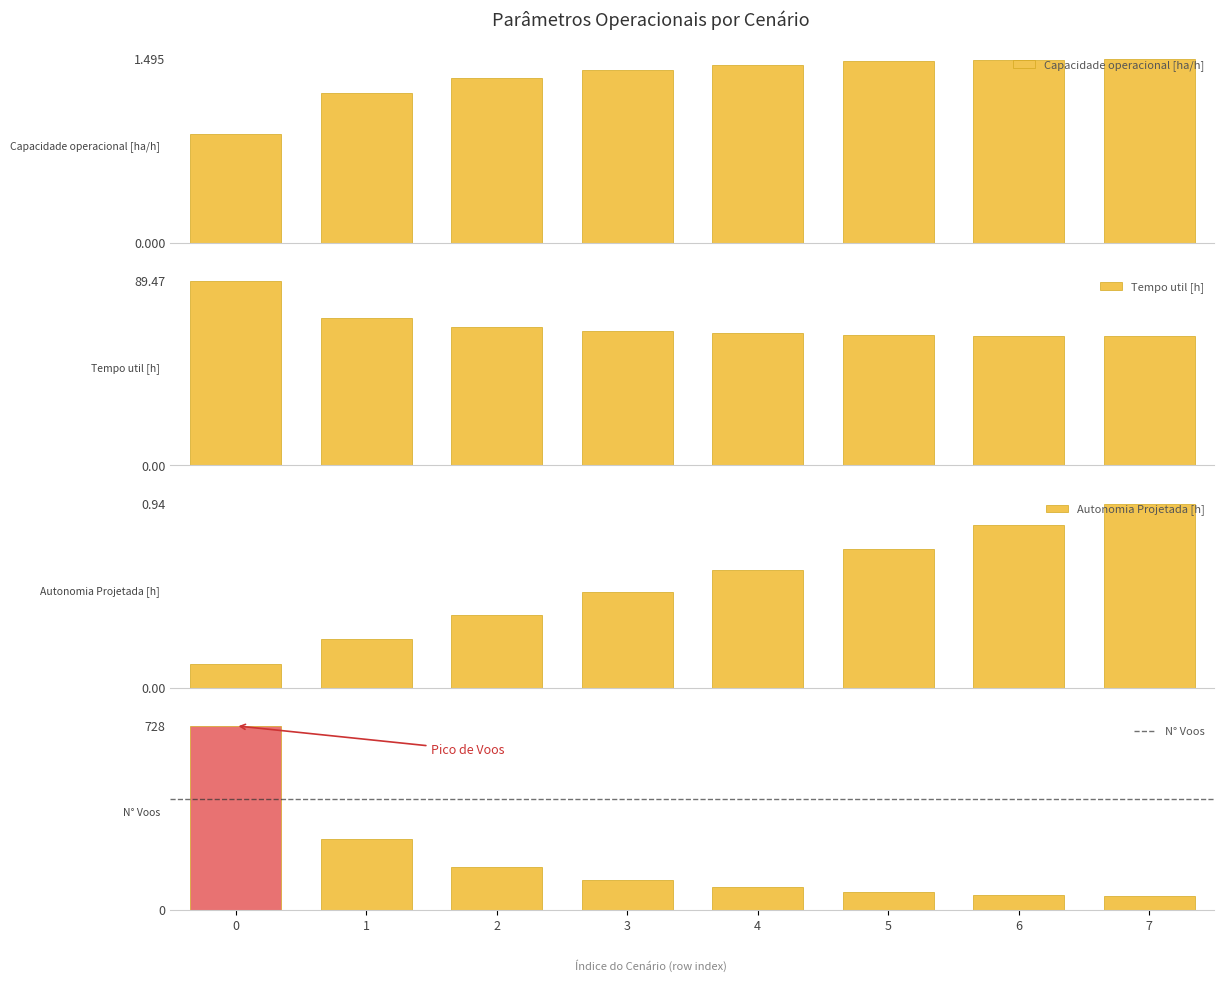

How many bars are there in total?

32